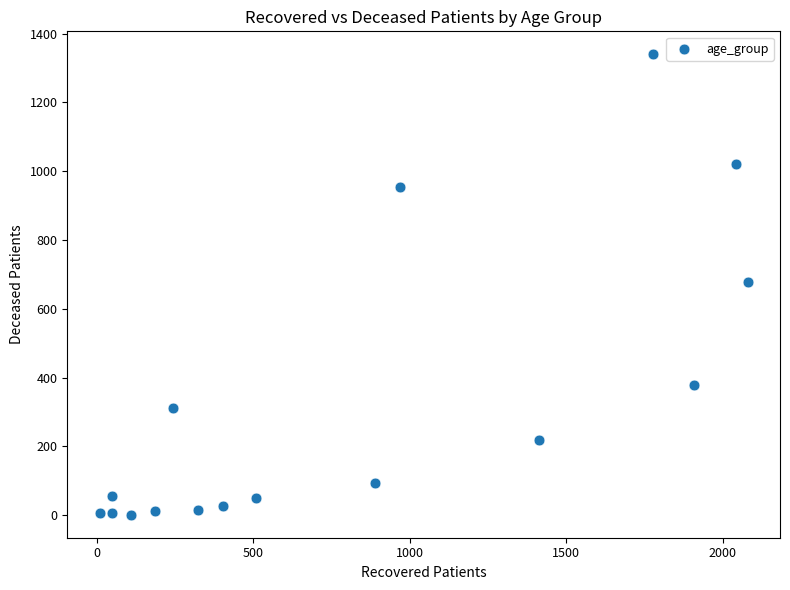

What is the range of Y values (max minus min)?

1339